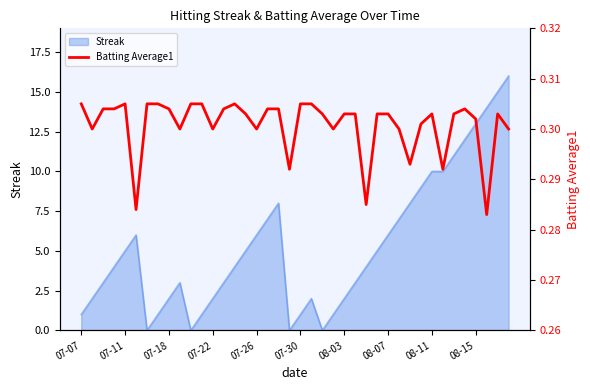

What is the maximum value for Streak?

16